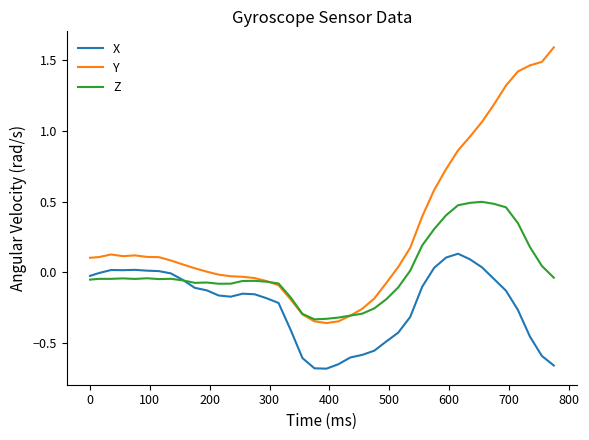

Which series has the largest range (max minus min)?

Y